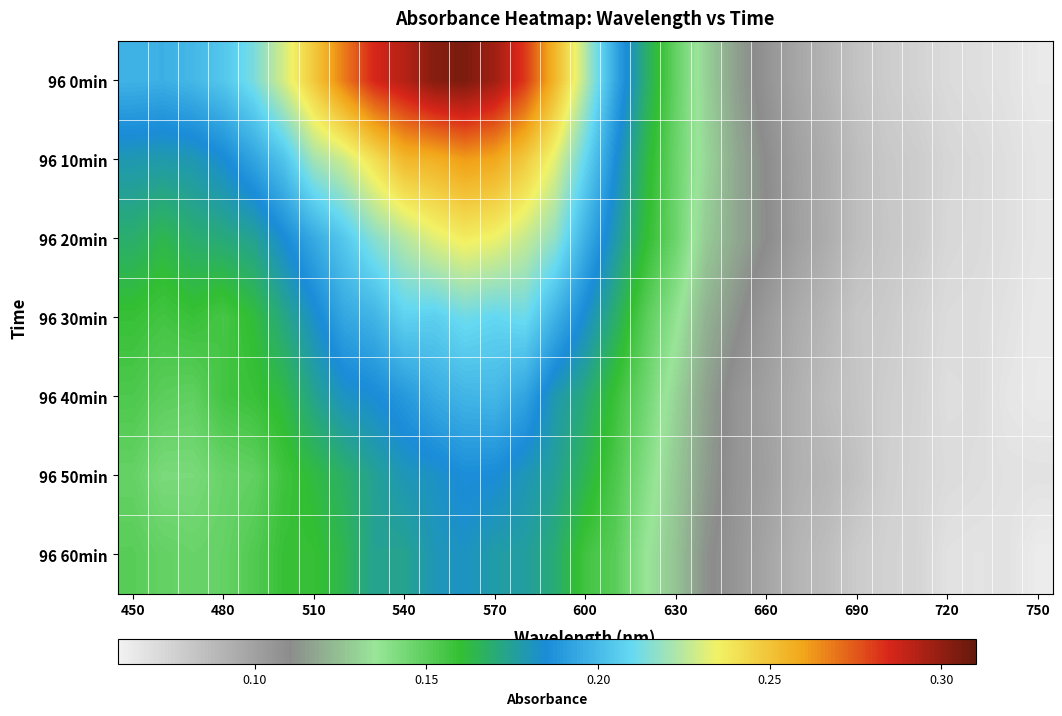

What is the minimum value shown in the chart?

0.1